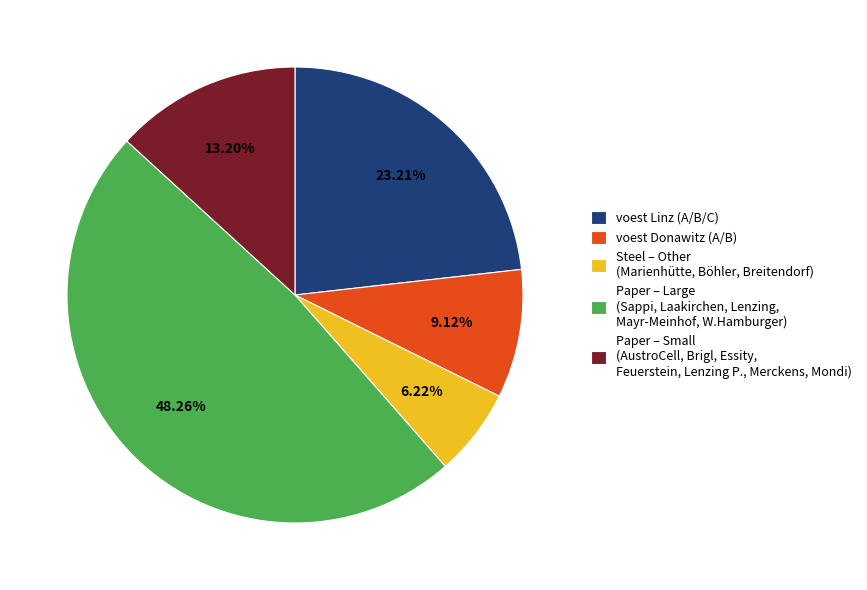

Which slice is the largest?

Paper – Large (Sappi, Laakirchen, Lenzing, Mayr-Meinhof, W.Hamburger)